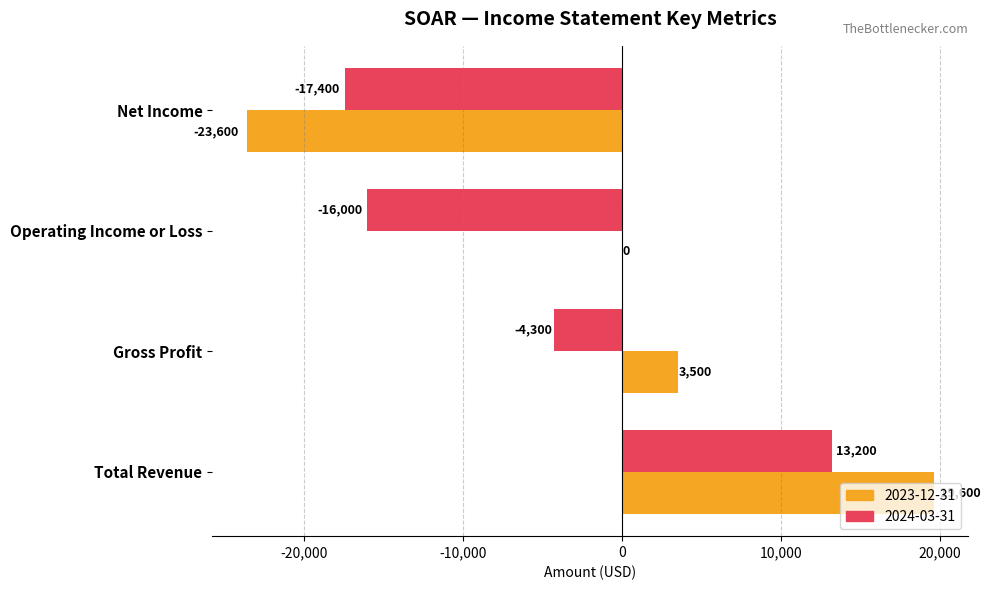

The 2024-03-31 series shows -17400 at Net Income. True or false?

True